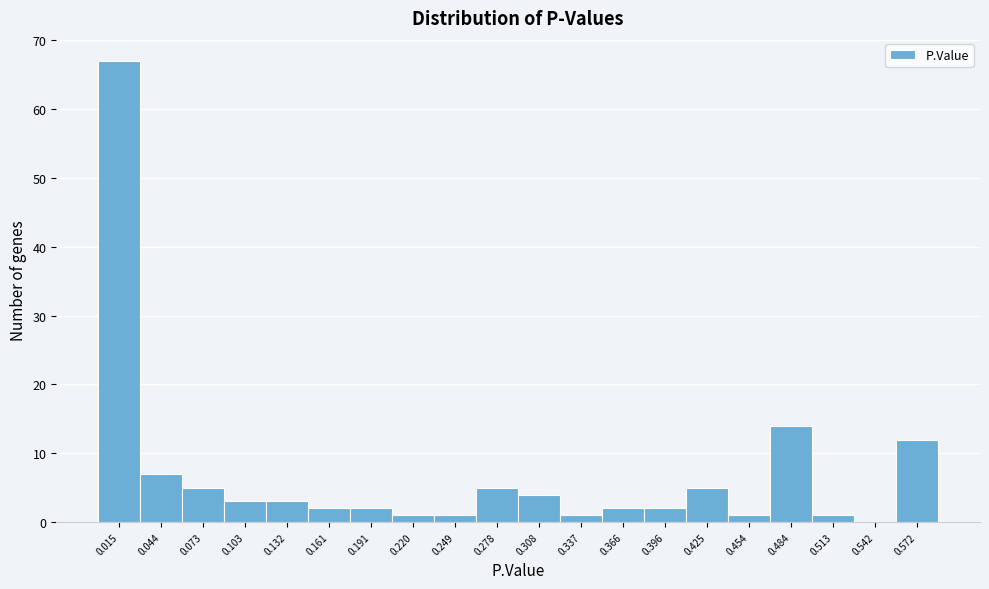

Reading left to right, list every bar in this chart as the range it spans on the x-axis followed by its height. Neither the bar edges nor the heights are printed on the chart, so give them approximately, as read against the axes.

0.000 to 0.030: 67
0.030 to 0.060: 7
0.060 to 0.090: 5
0.090 to 0.115: 3
0.115 to 0.145: 3
0.145 to 0.175: 2
0.175 to 0.205: 2
0.205 to 0.235: 1
0.235 to 0.265: 1
0.265 to 0.295: 5
0.295 to 0.320: 4
0.320 to 0.350: 1
0.350 to 0.380: 2
0.380 to 0.410: 2
0.410 to 0.440: 5
0.440 to 0.470: 1
0.470 to 0.500: 14
0.500 to 0.530: 1
0.530 to 0.555: 0
0.555 to 0.585: 12